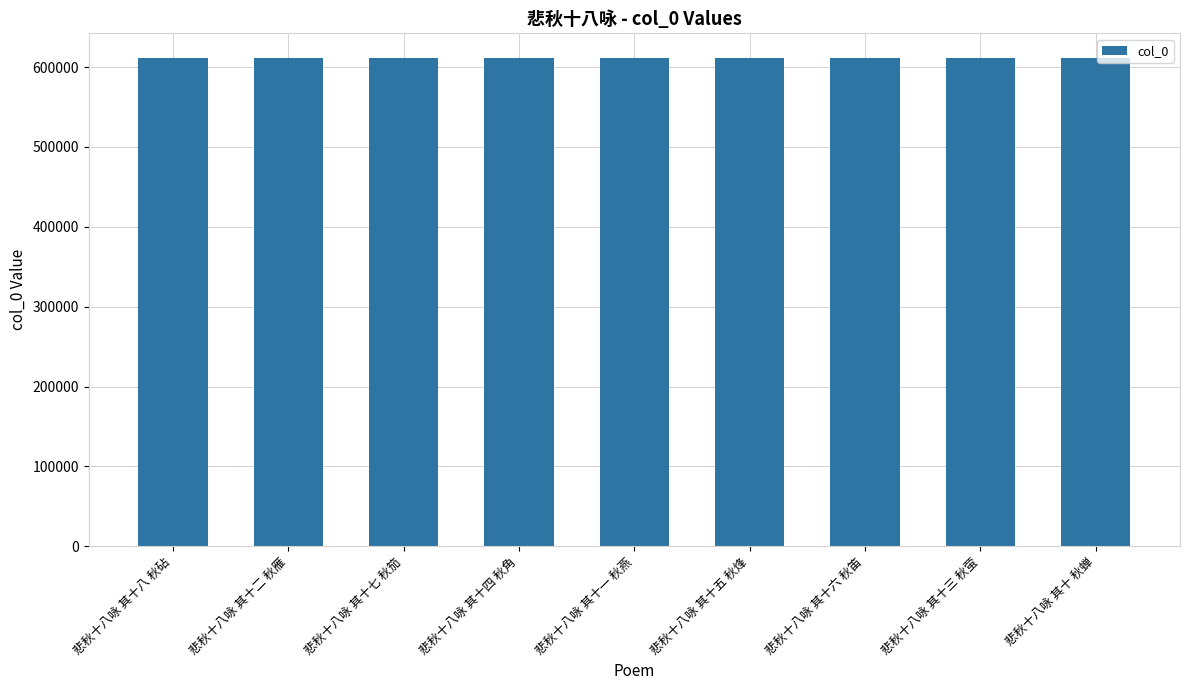

What is the value of the 5th bar from the left?

611709